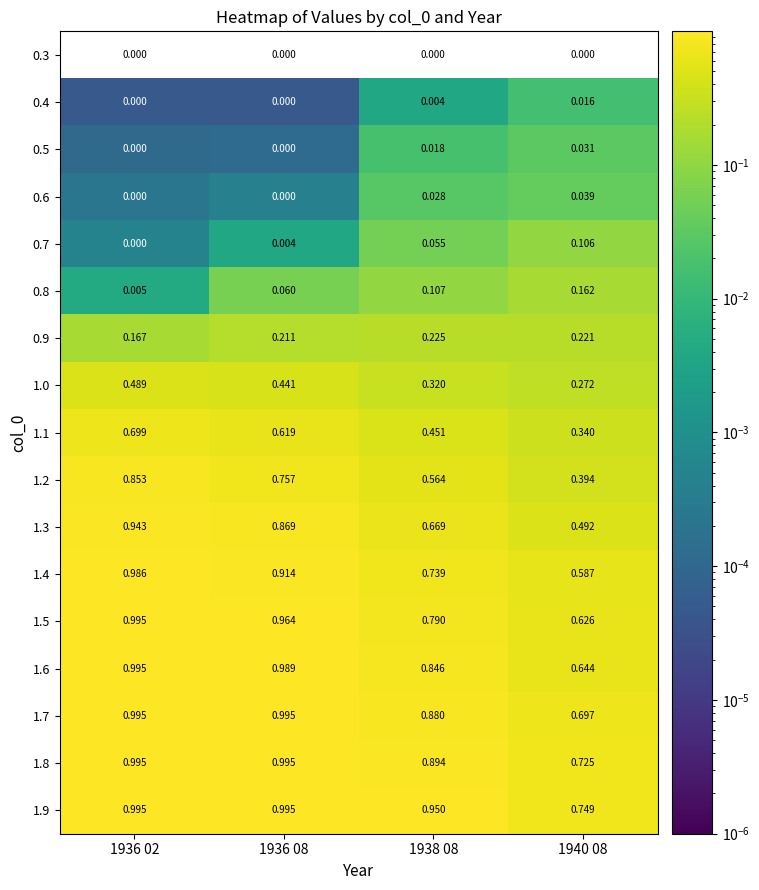

Is the value of 0.9 at 1936 08 greater than the value of 0.3 at 1938 08?

Yes